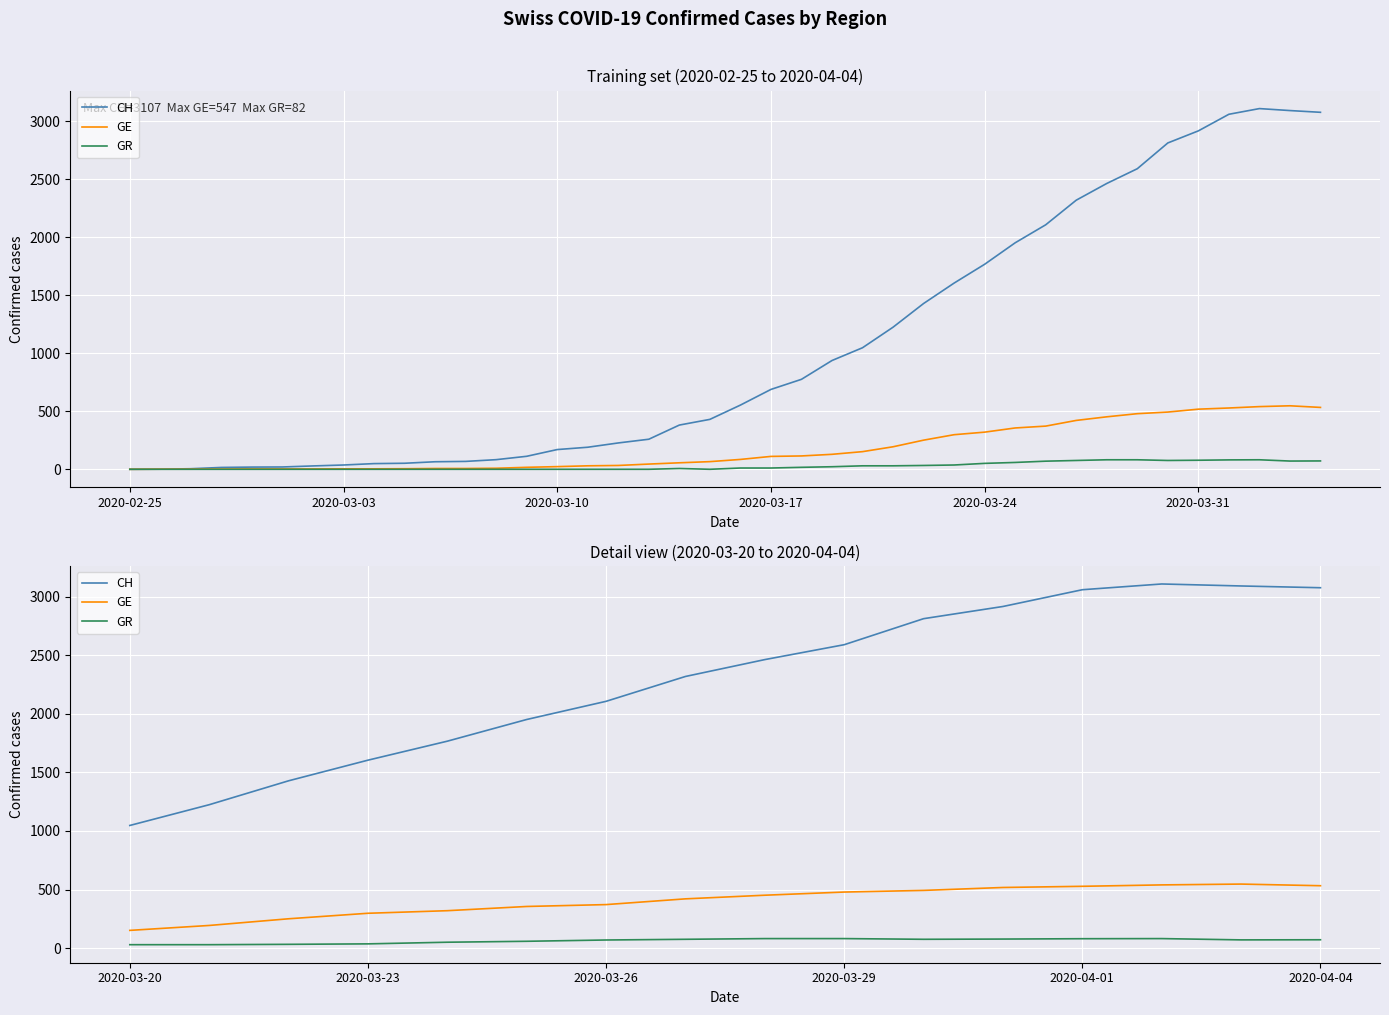

Is this an area chart (filled region under the line)?

No